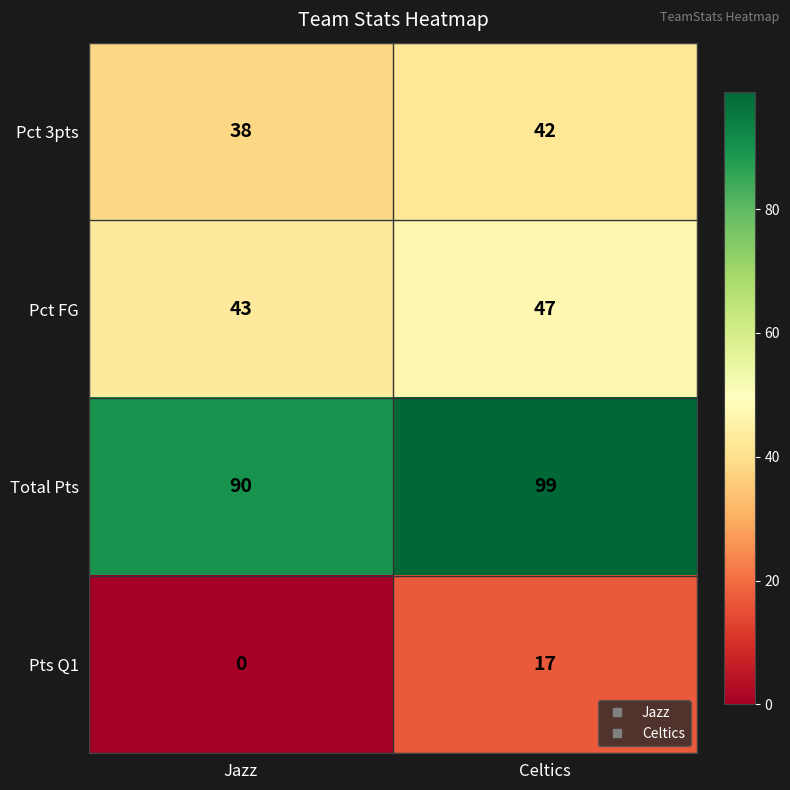

At Celtics, list the series in order from smallest to largest.

Pts Q1, Pct 3pts, Pct FG, Total Pts